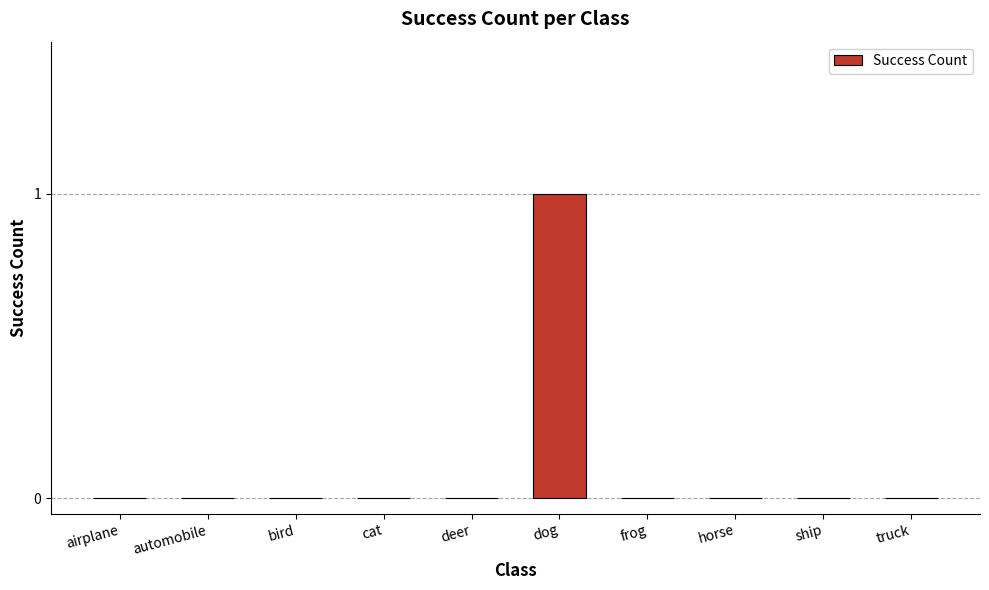

At which category does the chart reach its peak across all series?

dog